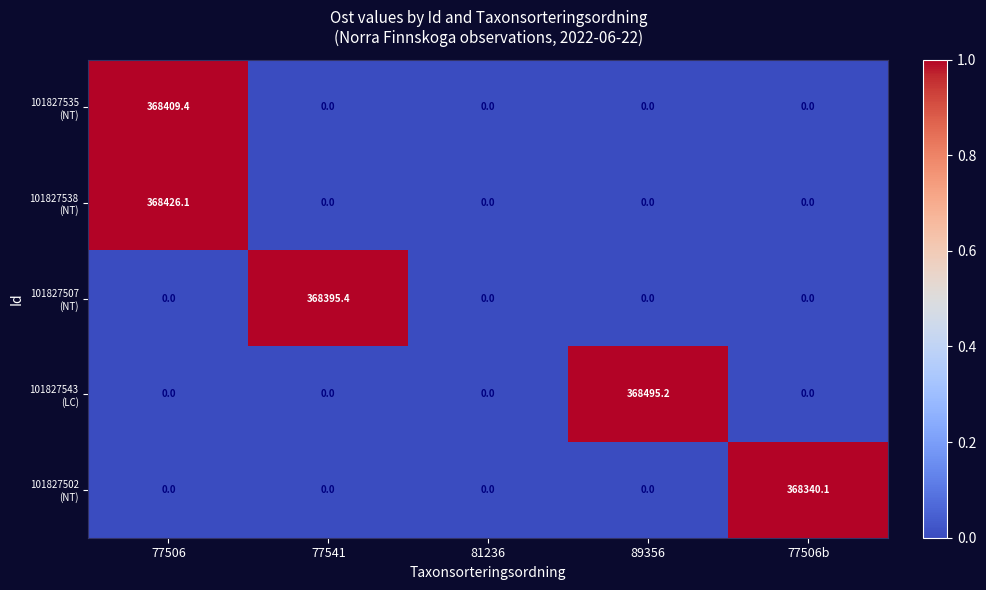

Which label corresponds to the largest value in the chart?

89356